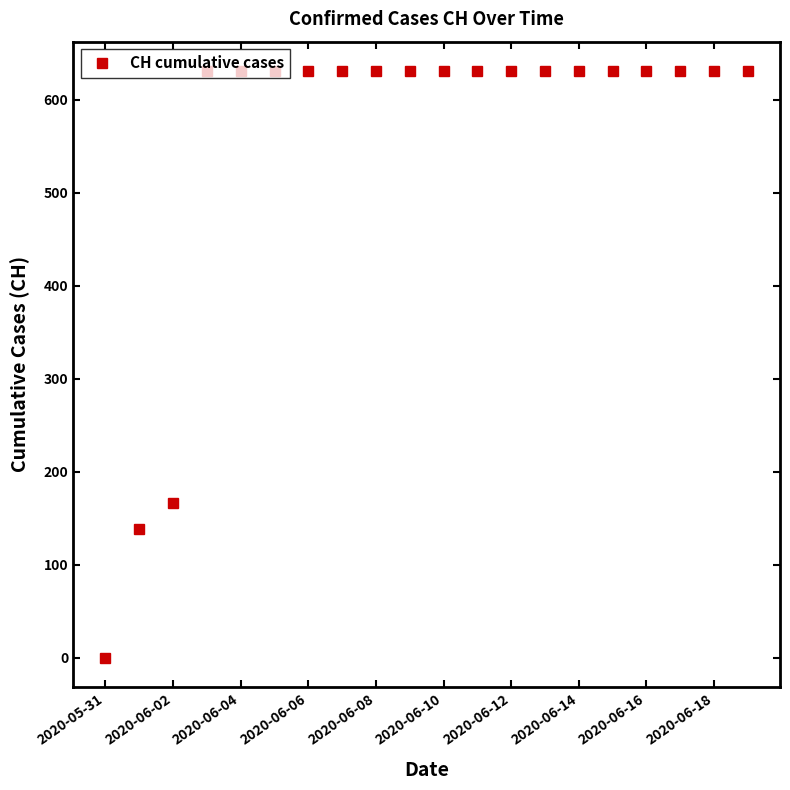

What is the average value?

552